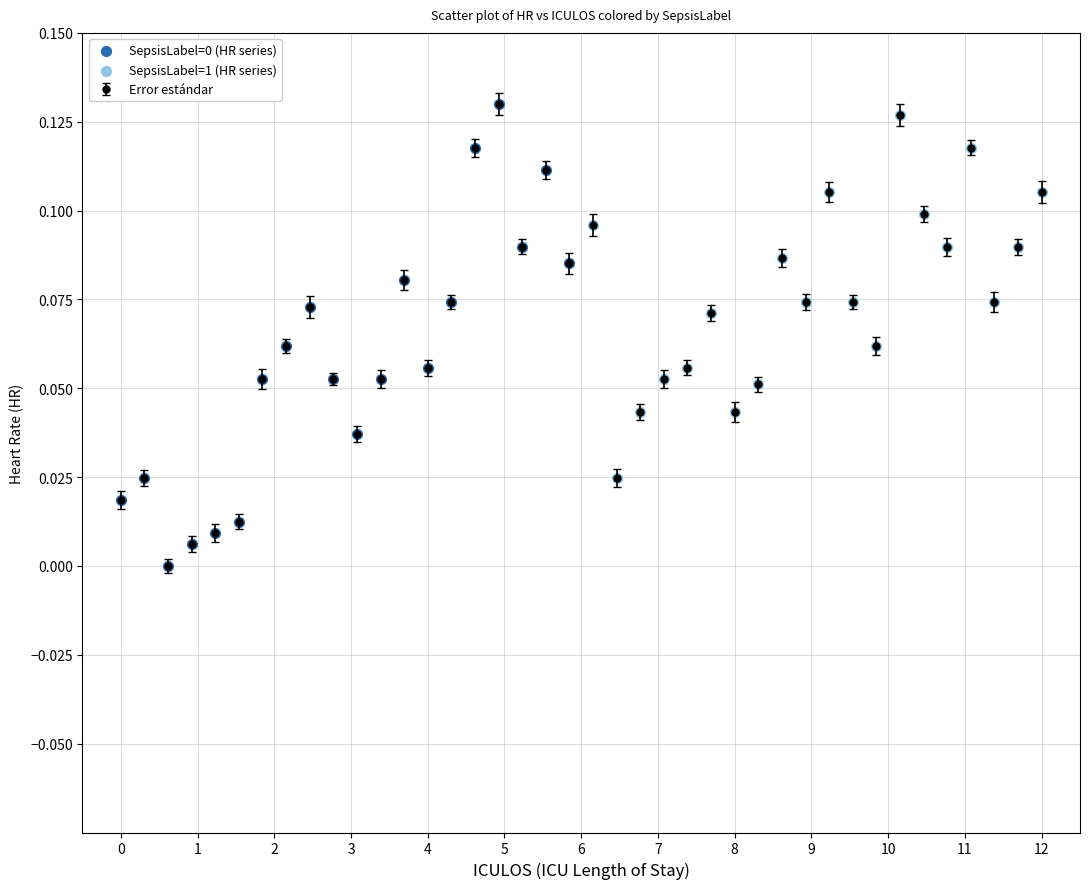

True or false: the data has more than 1 interior local peaks.

True